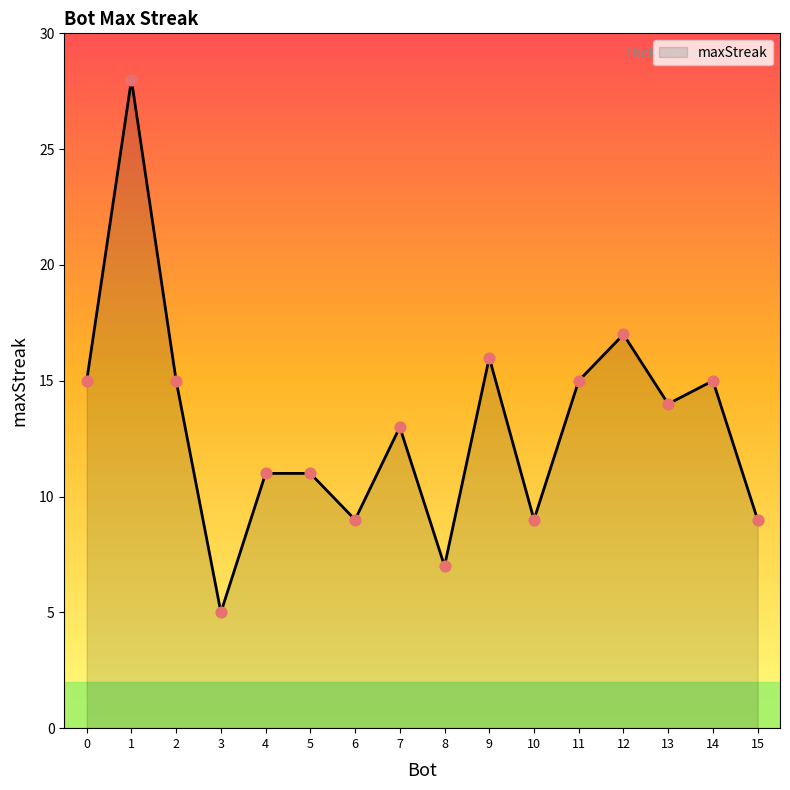

Between 6 and 9, which is larger?

9